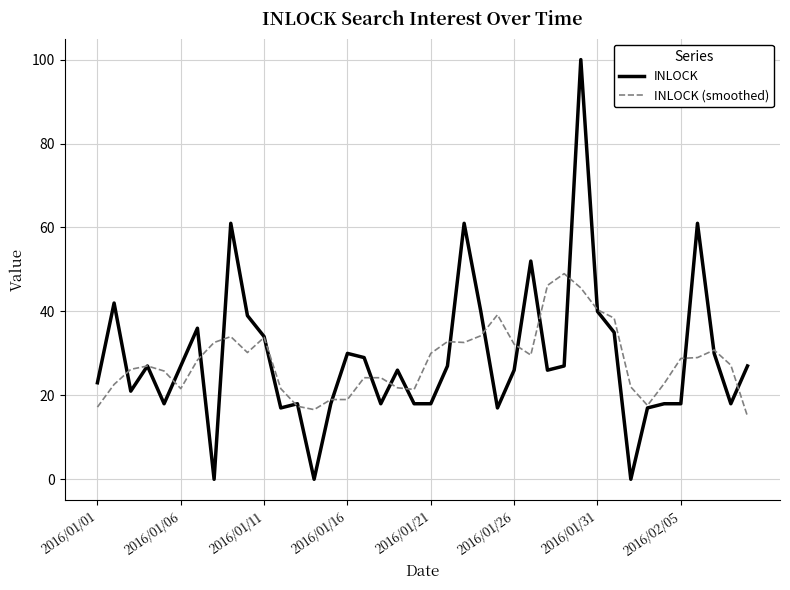

Rank the series by their maximum value, from lowest to highest.

INLOCK (smoothed), INLOCK